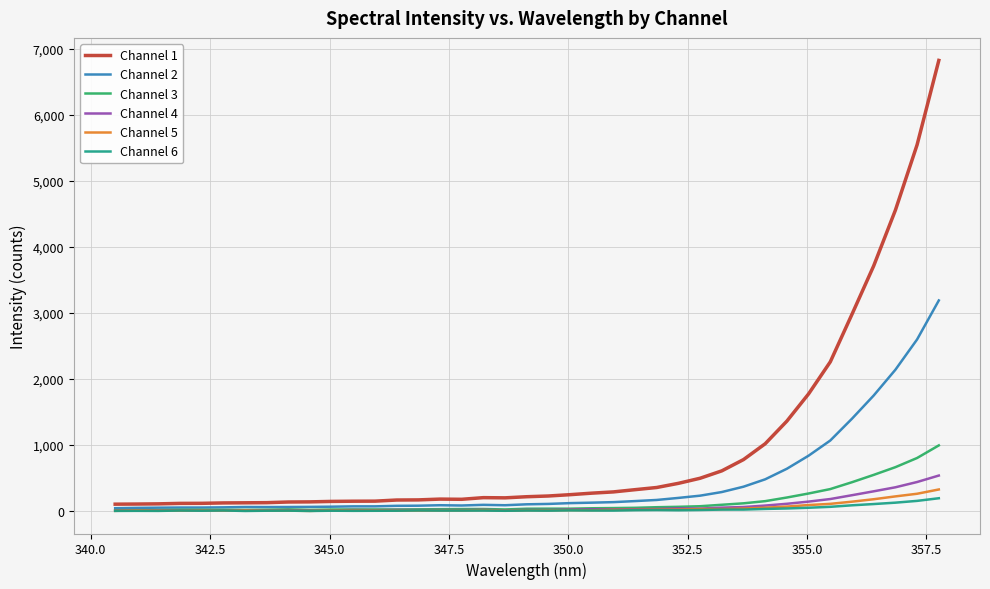

Which series has the widest spread of values?

Channel 1